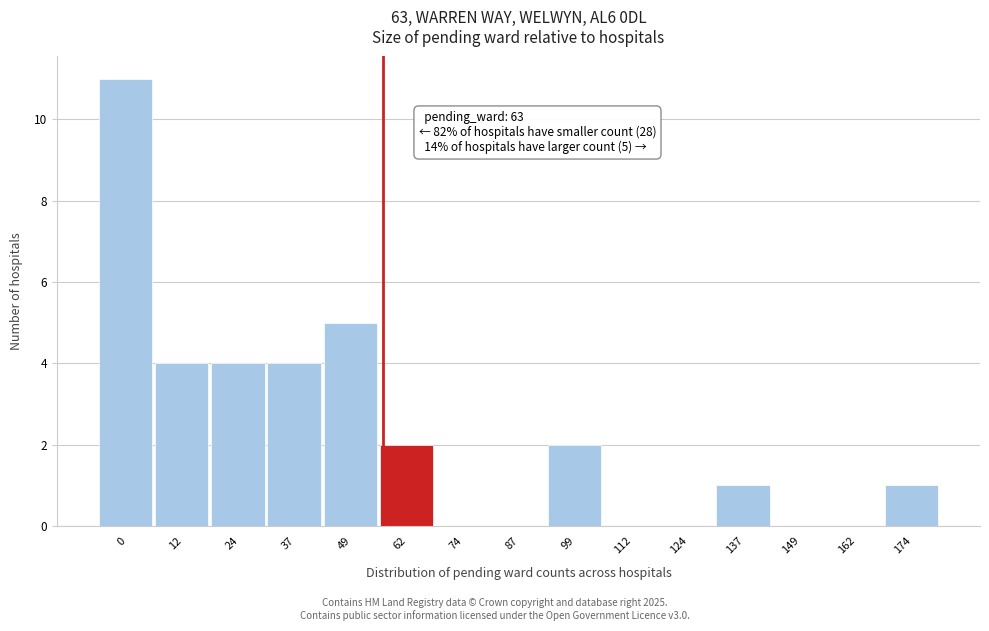

What is the sum of all values?

34